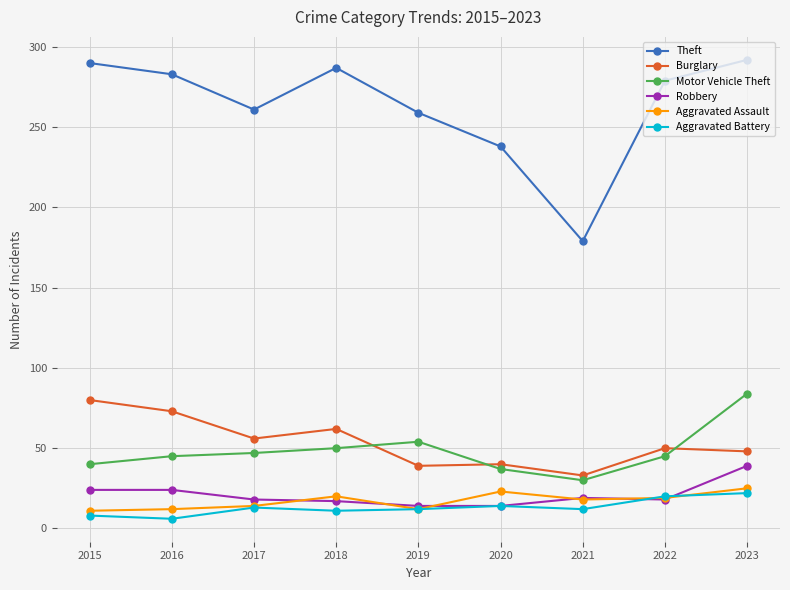

What is the difference between the highest and lowest values at 2015?

282